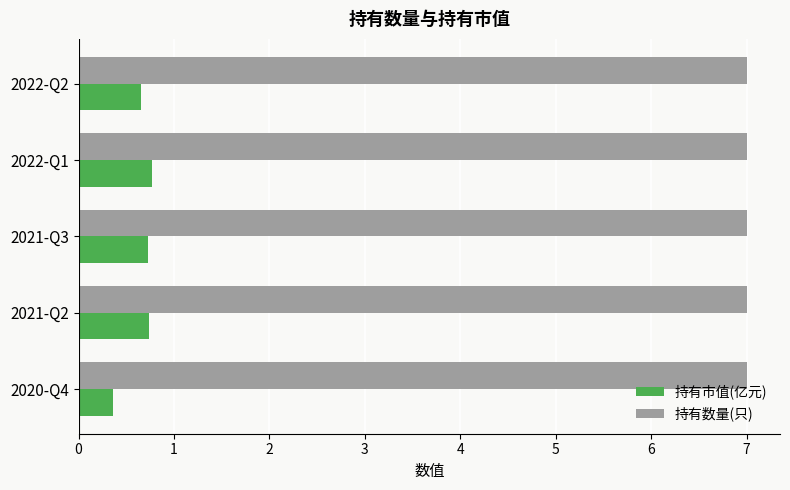

The 持有数量(只) series shows 3.9 at 2020-Q4. True or false?

False